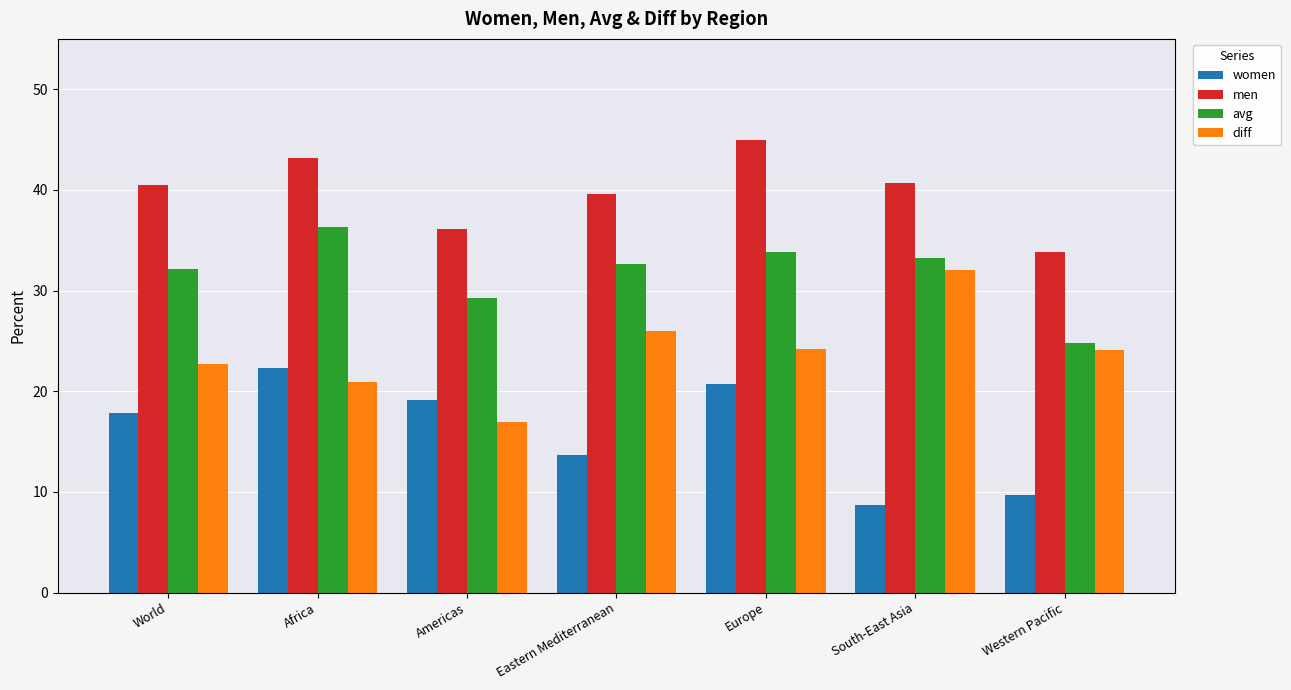

What is the sum of the diff values at Europe and Eastern Mediterranean?

50.1